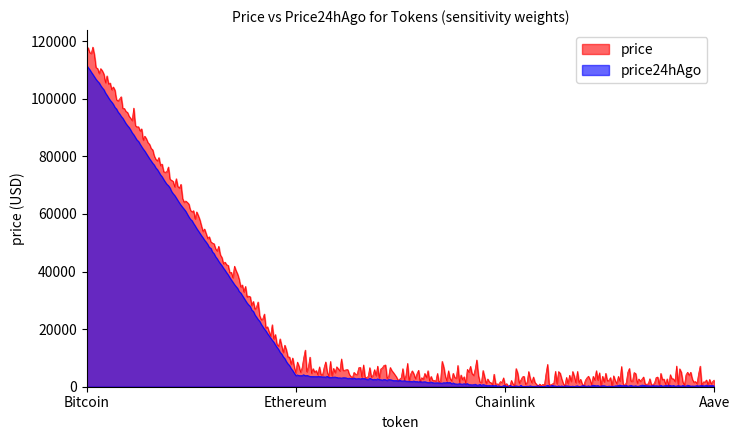

What is the label of the 4th point from the right?

Bitcoin